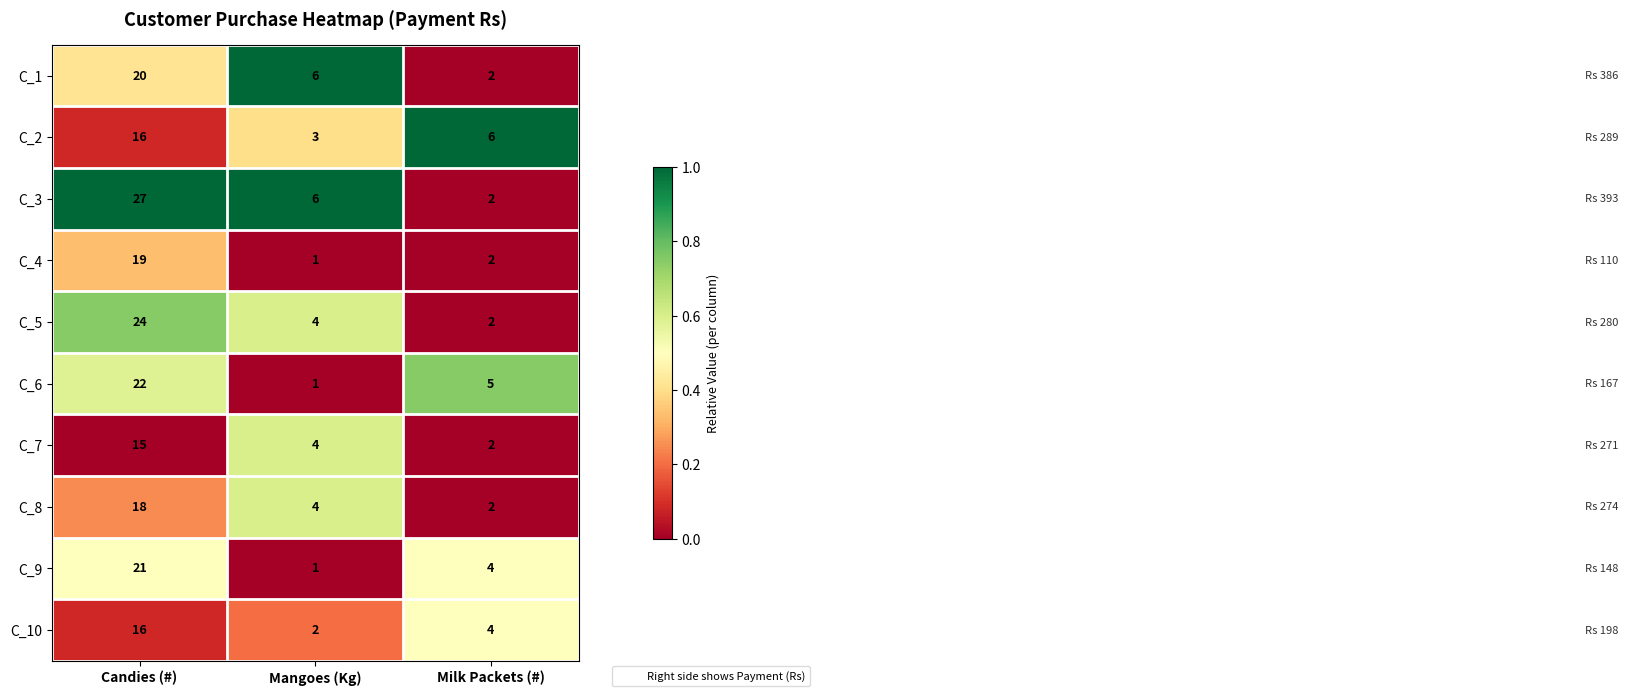

Is it true that C_7 equals 2 at Milk Packets (#)?

True